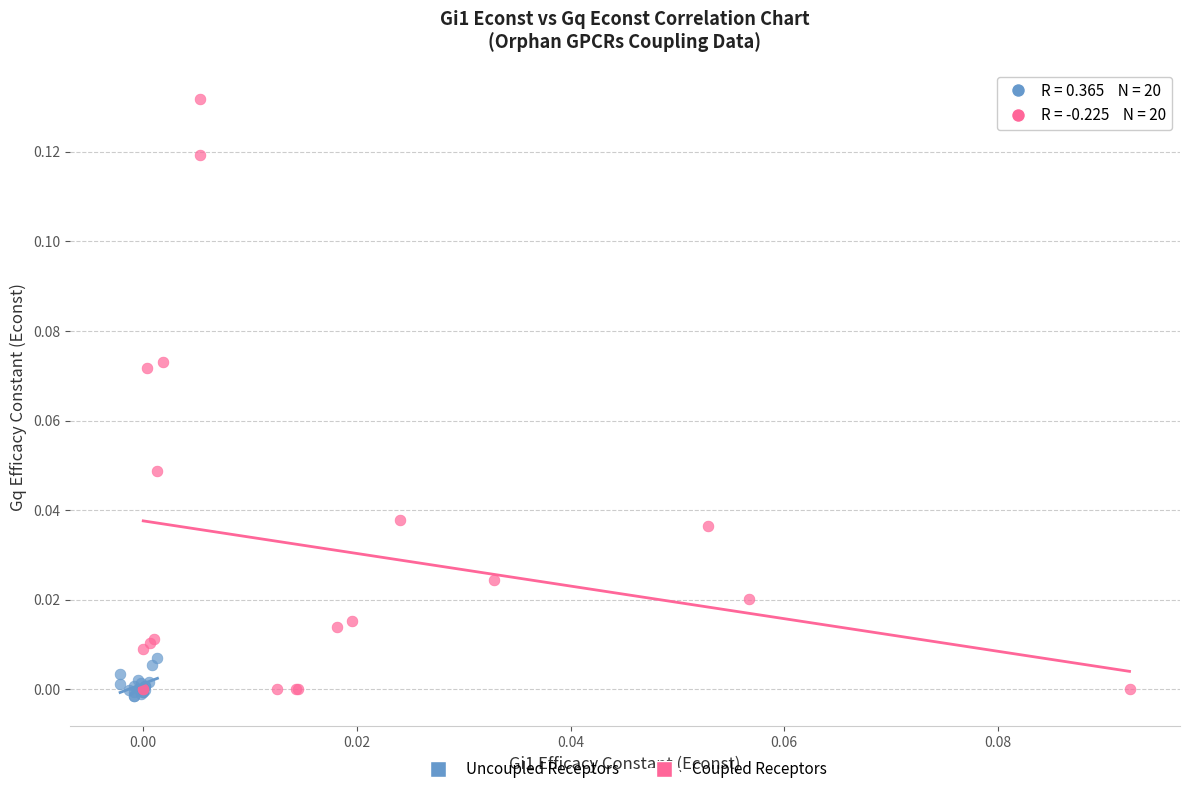

Which series has the widest spread of Y values?

Coupled Receptors